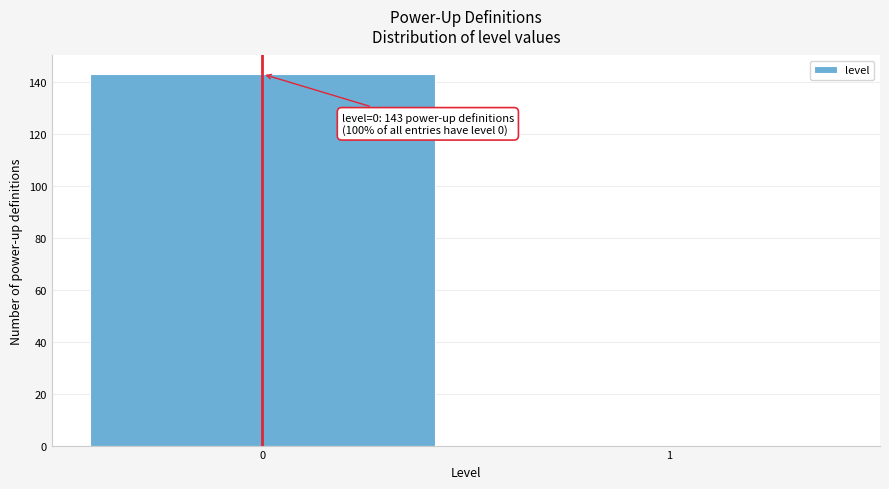

Reading left to right, extract all data points from this chart.

0=143	1=0